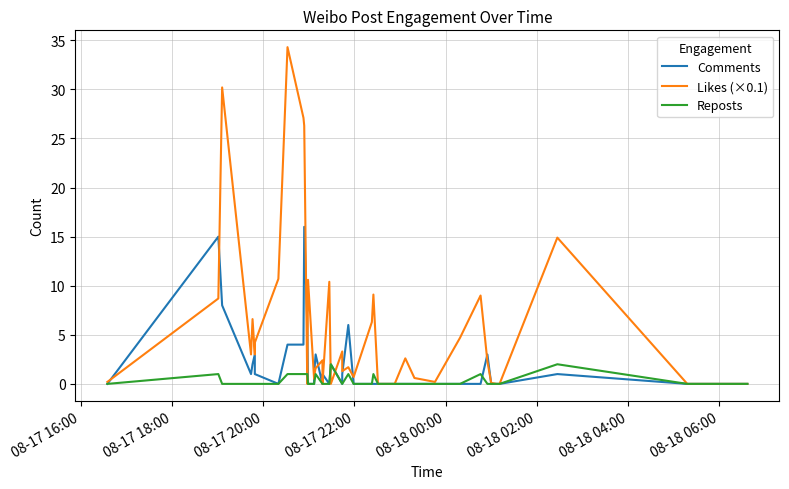

Reading left to right, extract all data points from this chart.

Comments: 0.0	15.0	8.0	1.0	2.0	3.0	1.0	0.0	4.0	4.0	16.0	6.0	0.0	0.0	1.0	3.0	0.0	1.0	0.0	2.0	0.0	1.0	6.0	0.0	0.0	0.0	0.0	0.0	0.0	0.0	0.0	0.0	0.0	3.0	0.0	0.0	0.0	1.0	0.0	0.0
Likes (×0.1): 0.2	8.7	30.2	3.0	6.6	3.0	4.2	10.7	34.3	27.1	26.3	0.0	10.6	0.5	0.8	1.6	2.4	0.0	10.4	0.0	3.3	1.3	1.7	0.7	6.3	9.1	0.0	0.0	2.6	0.6	0.2	4.7	9.0	2.3	0.1	0.0	0.0	14.9	0.0	0.0
Reposts: 0.0	1.0	0.0	0.0	0.0	0.0	0.0	0.0	1.0	1.0	1.0	1.0	0.0	0.0	0.0	1.0	0.0	0.0	0.0	2.0	0.0	0.0	1.0	0.0	0.0	1.0	0.0	0.0	0.0	0.0	0.0	0.0	1.0	0.0	0.0	0.0	0.0	2.0	0.0	0.0